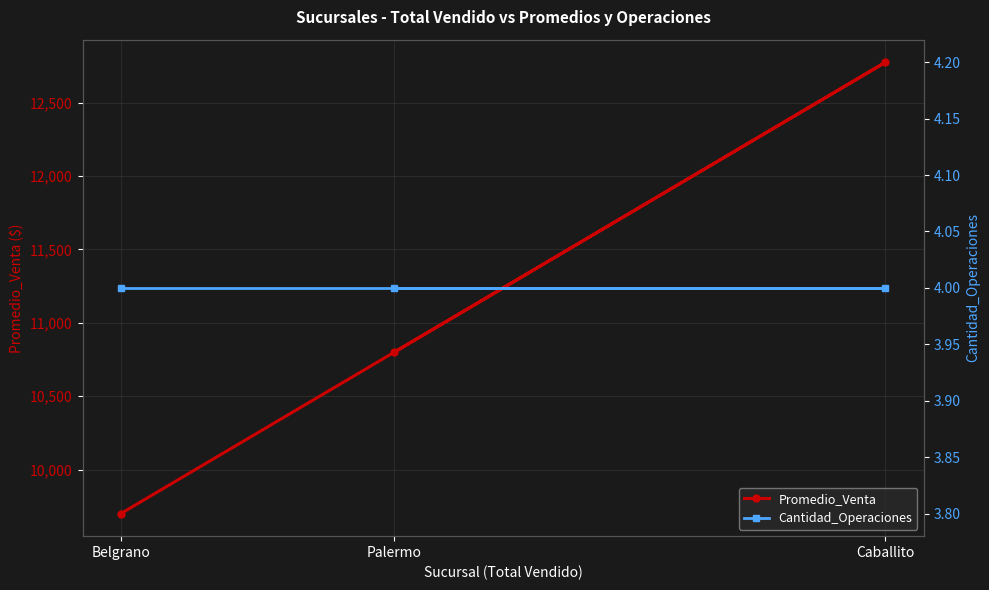

At which label does Promedio_Venta reach its minimum?

Belgrano